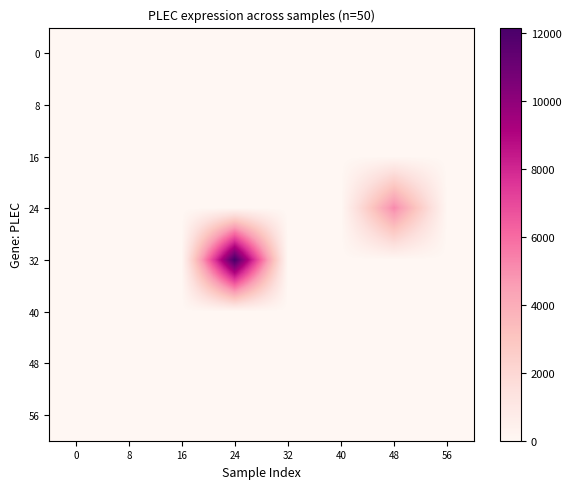

At which category is the sum across all series the highest?

24